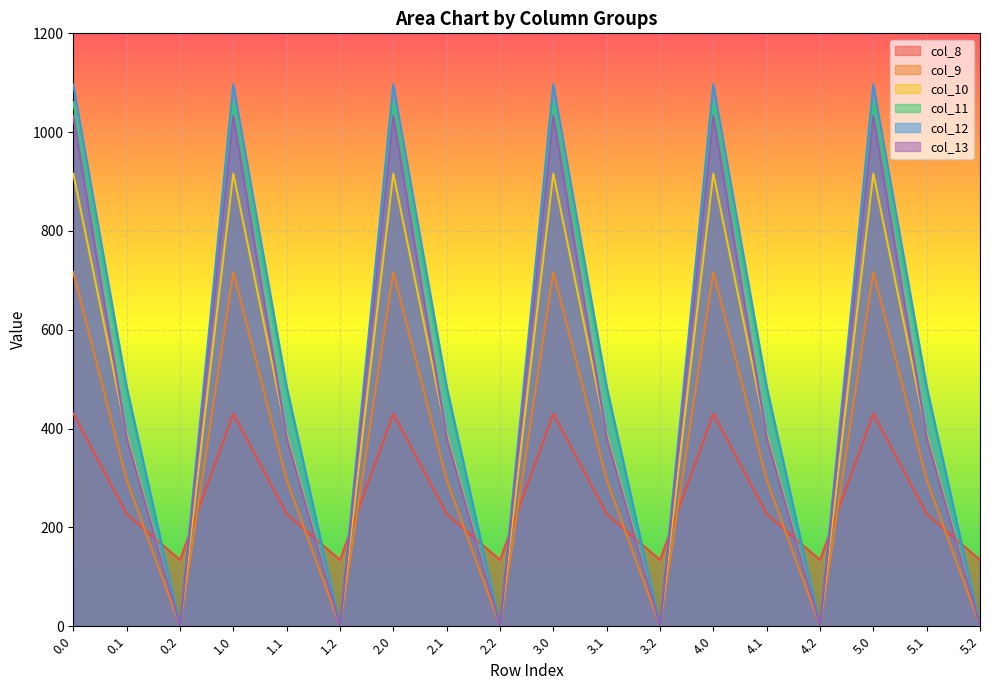

How many data points in col_9 are above 295?

12